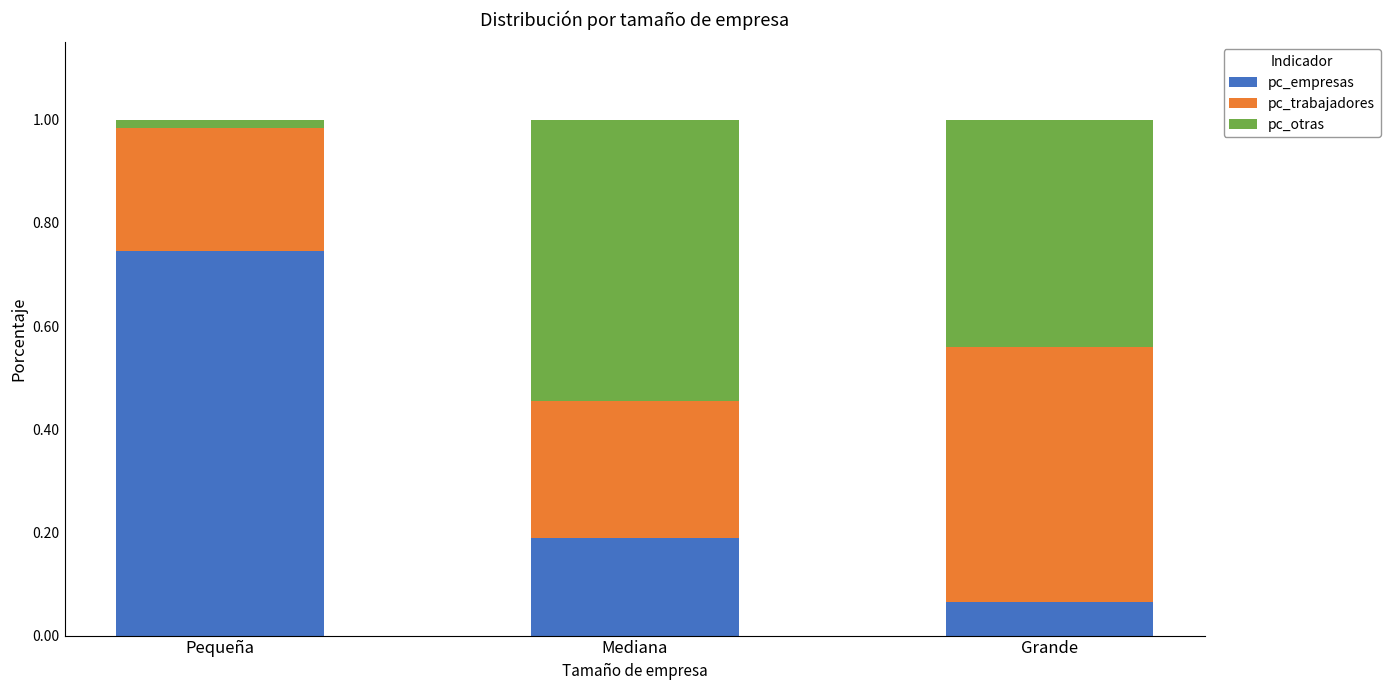

At which label is pc_empresas closest to 0?

Grande